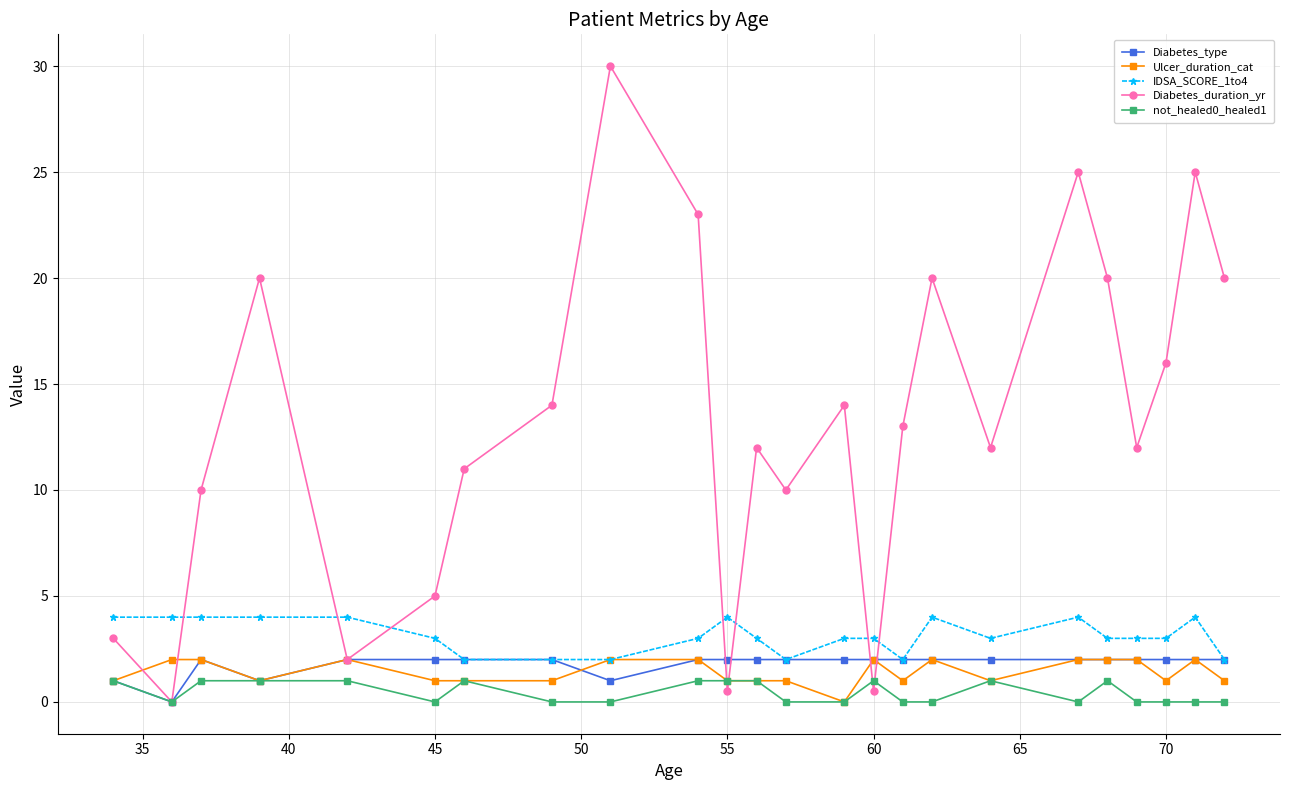

What is the greatest value displayed?

30.0